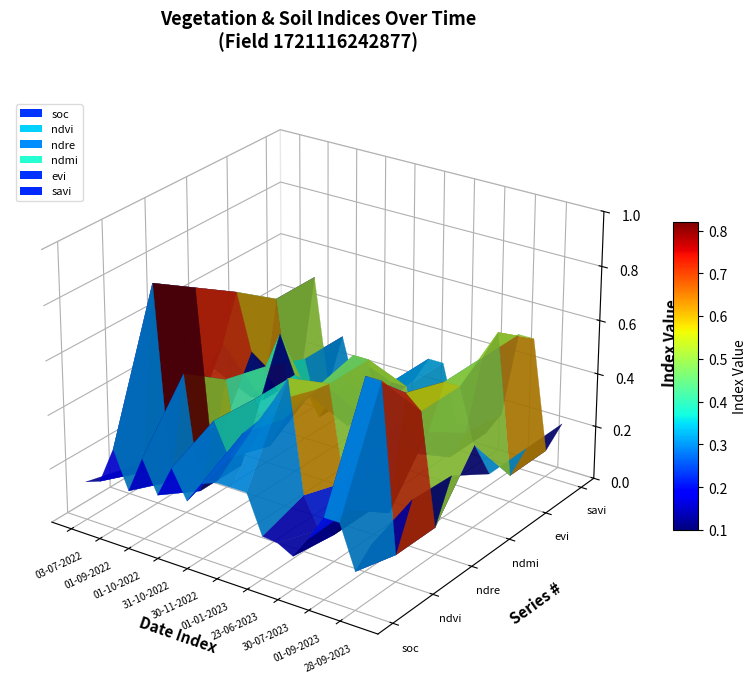

How many data points does each series have?

20